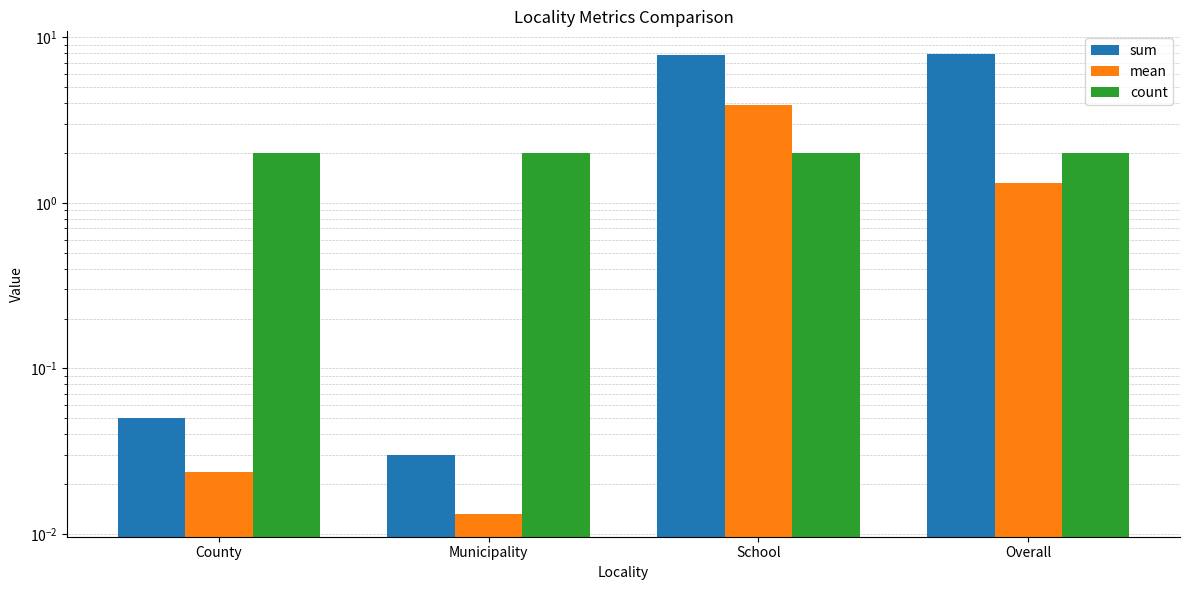

How many data points does each series have?

4